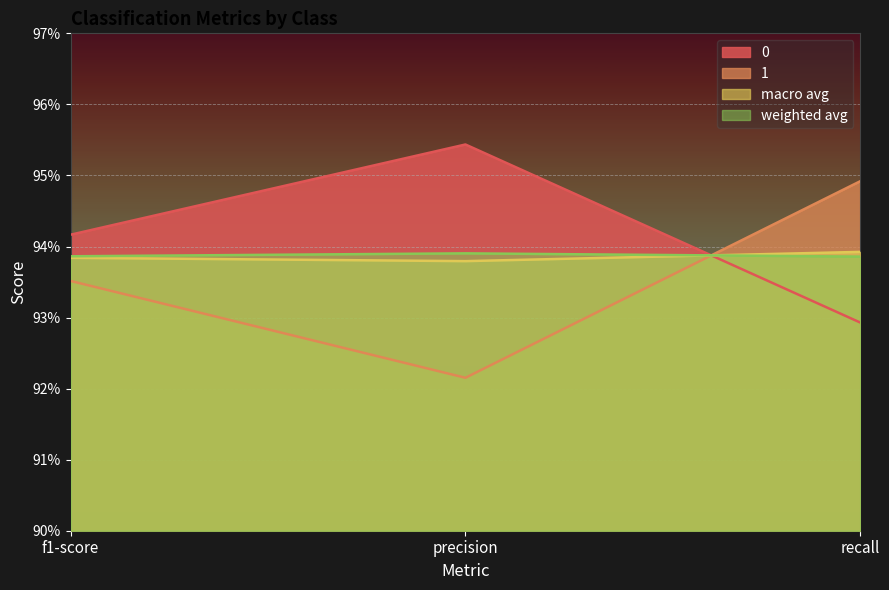

At which category is the sum across all series the highest?

recall